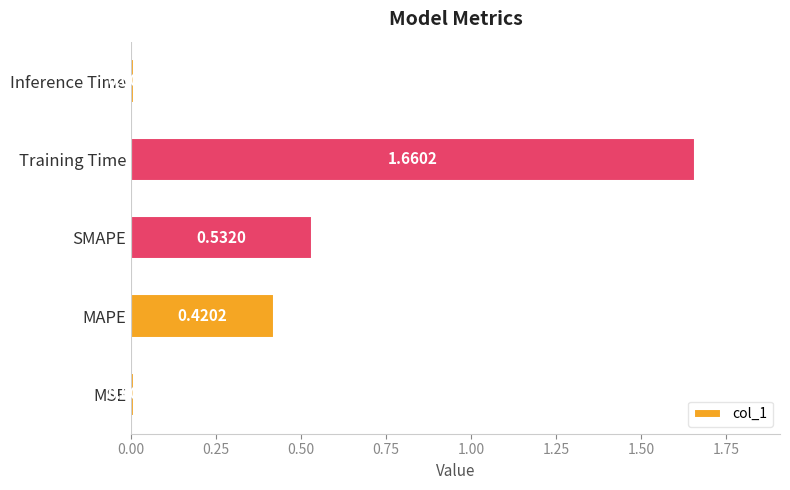

What is the ratio of the value at SMAPE to the value at Training Time?

0.3